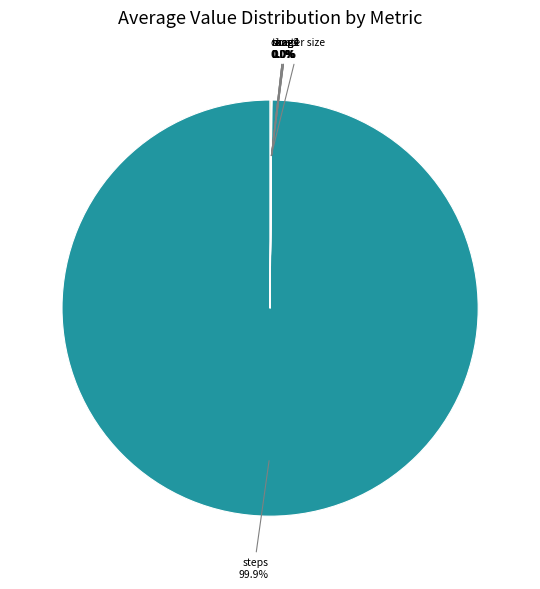

Does steps account for over 50% of the chart?

Yes